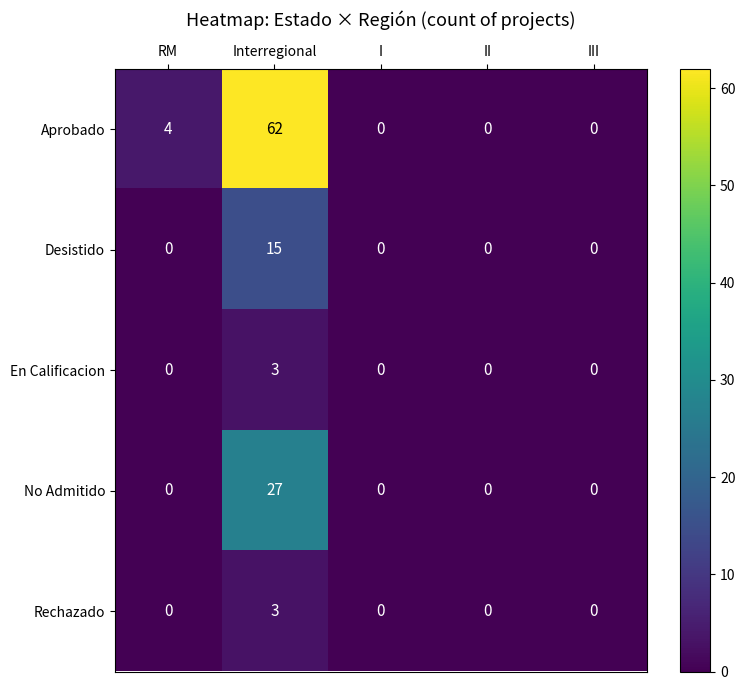

At which category does the chart reach its peak across all series?

Interregional